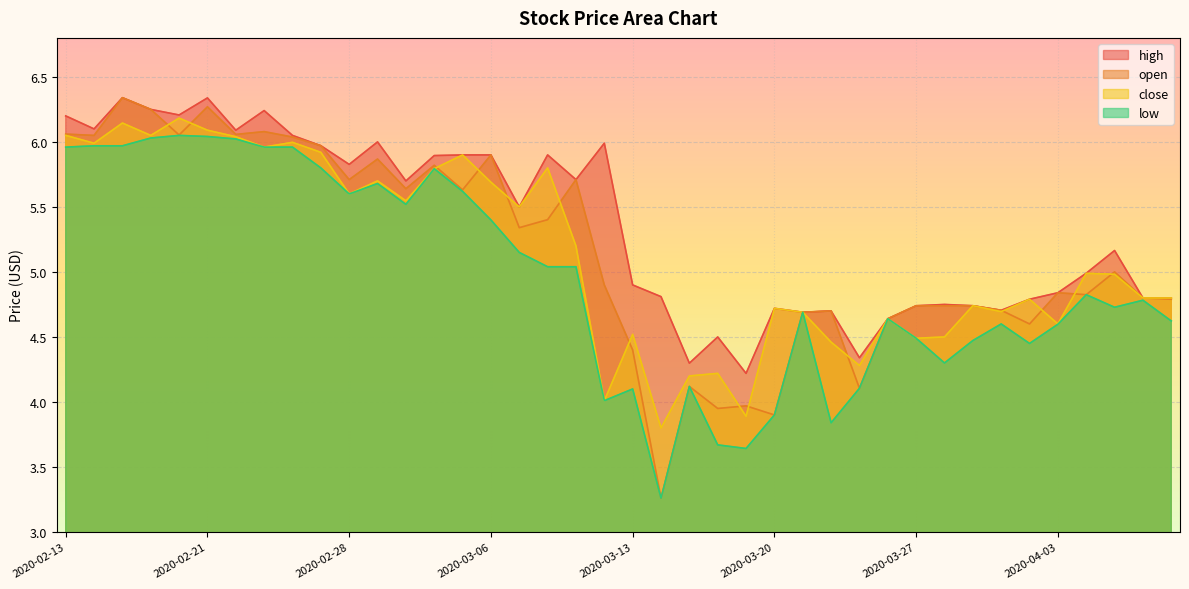

How many distinct data groups are displayed?

4